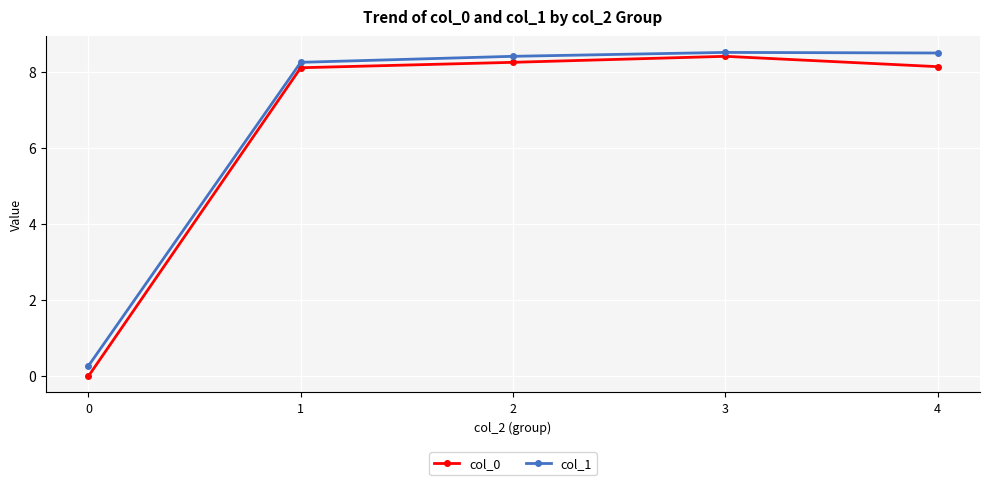

Which series changed the most between 0 and 1?

col_0